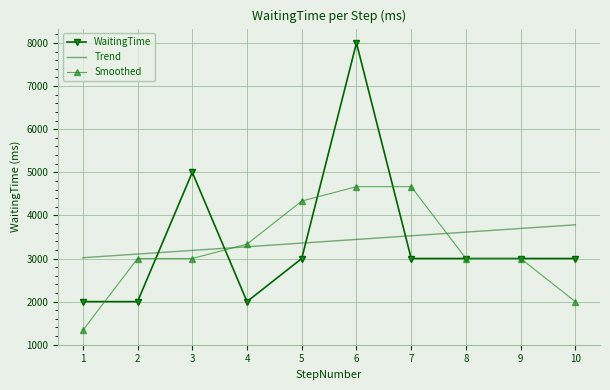

Which label corresponds to the largest value in the chart?

6